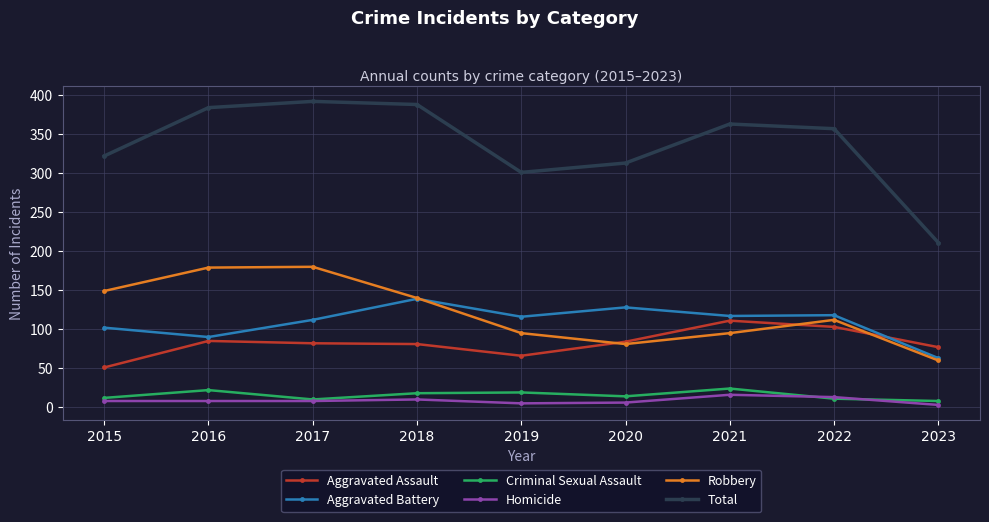

True or false: Aggravated Assault has more than 0 points higher than both neighbors.

True